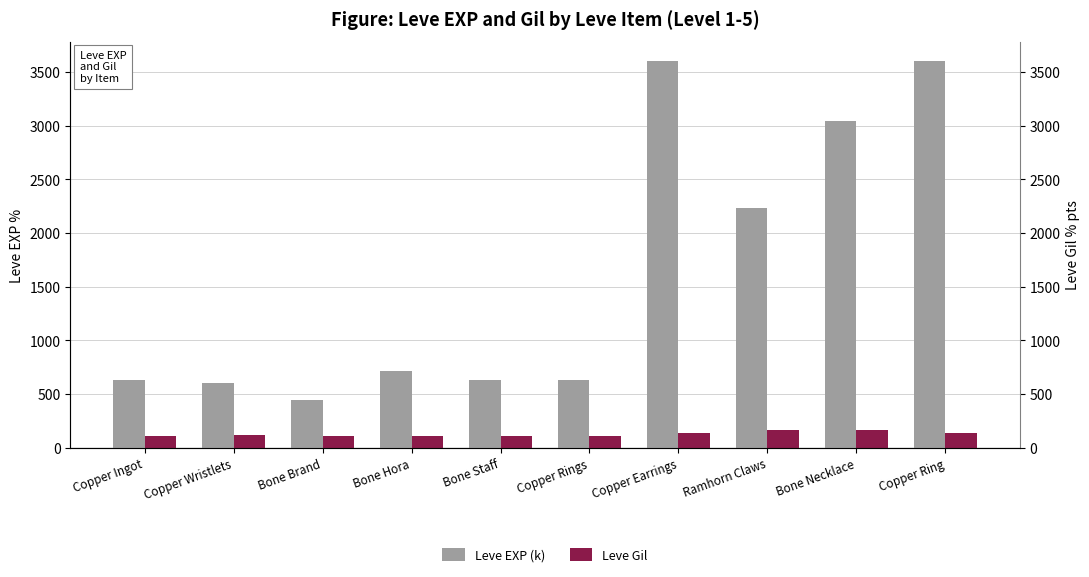

List the series in order of their overall mean, highest first.

Leve EXP (k), Leve Gil